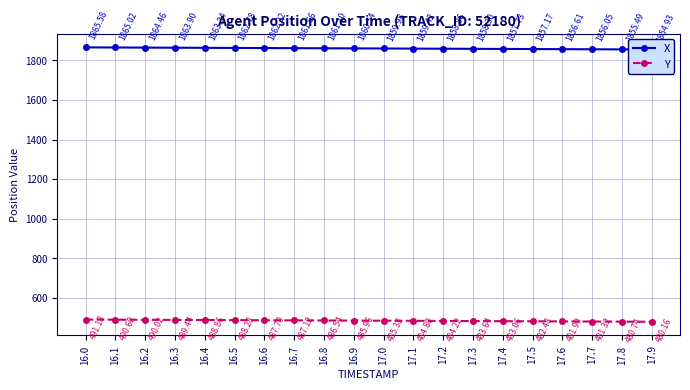

Which series has the largest total across all categories?

X